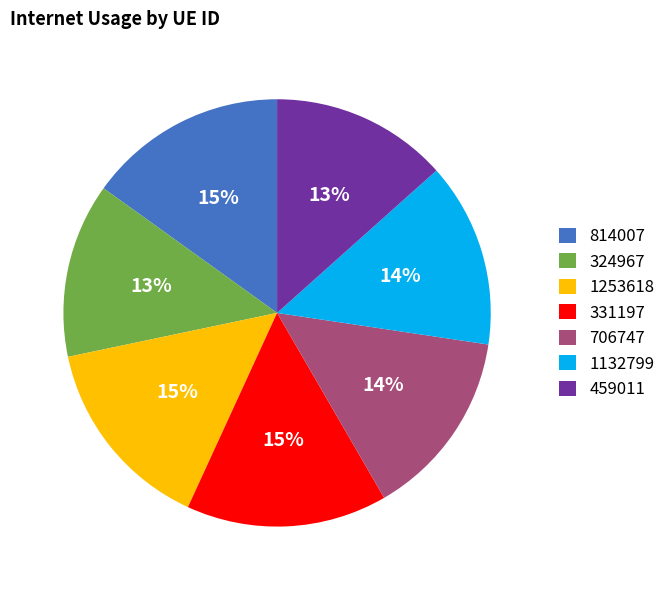

To the nearest percent, what percentage of the pie is 324967?

13%